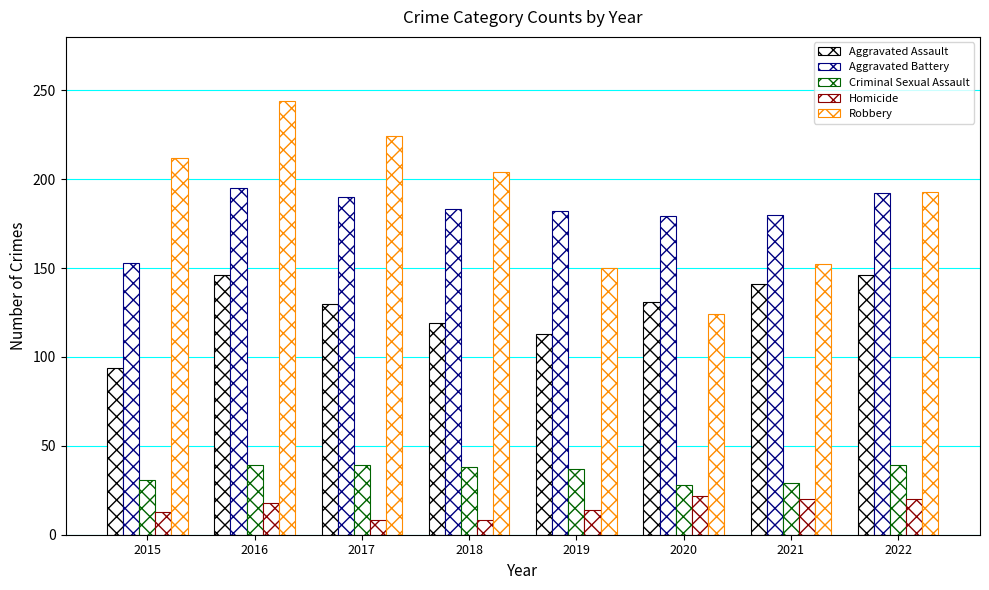

Which series has the largest total across all categories?

Robbery